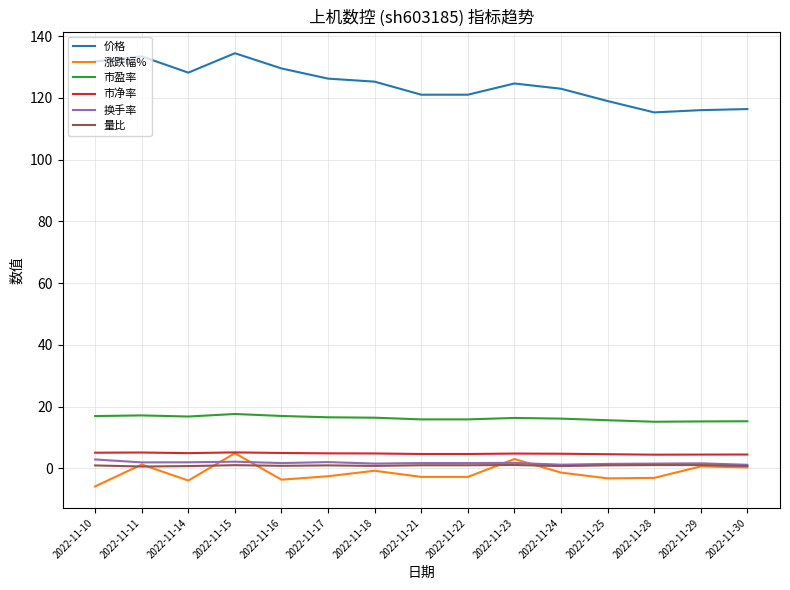

True or false: 市净率 and 市盈率 intersect in this chart.

False